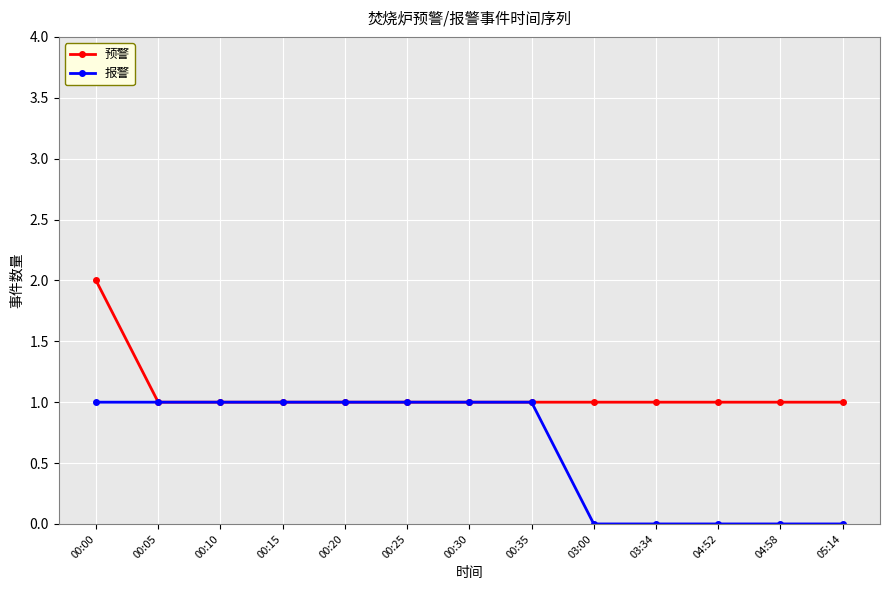

At how many categories does at least one series exceed 0?

13